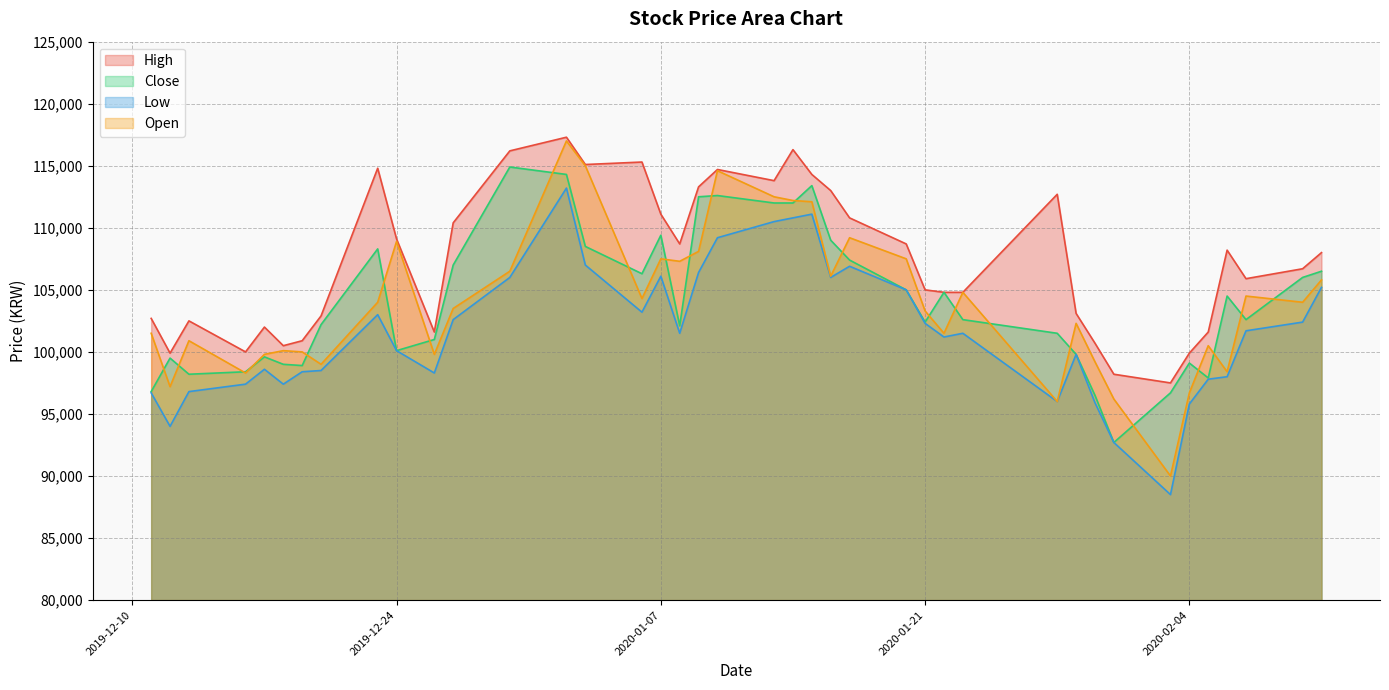

What is the difference between the second highest and minimum values in the Open series?

25000